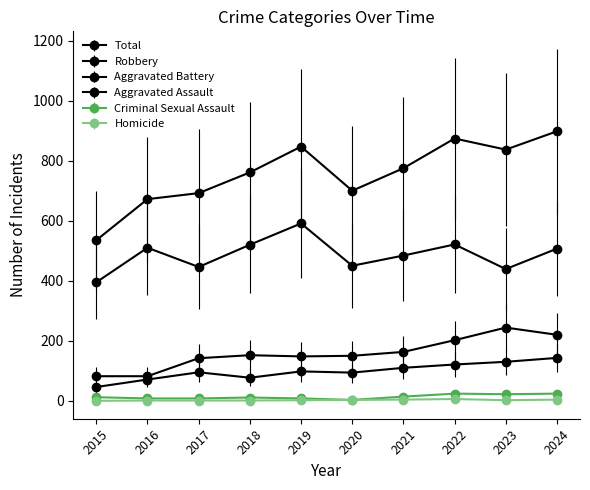

True or false: Robbery has a value of 679 at 2015.

False